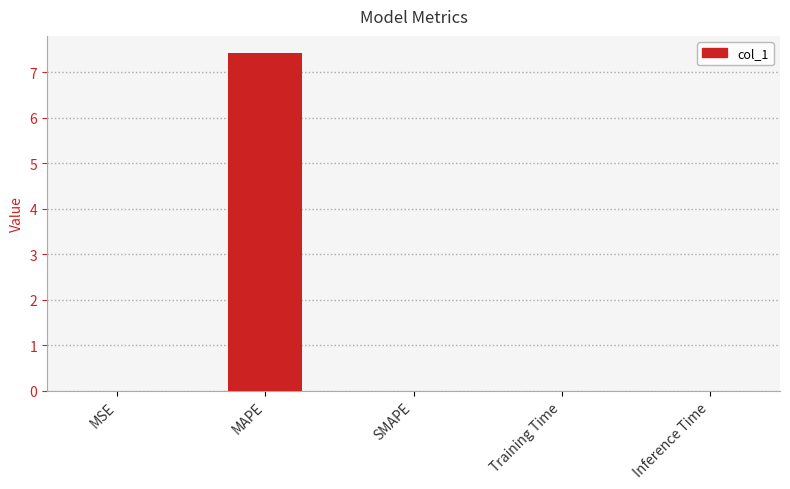

Read the value at MAPE.

7.4